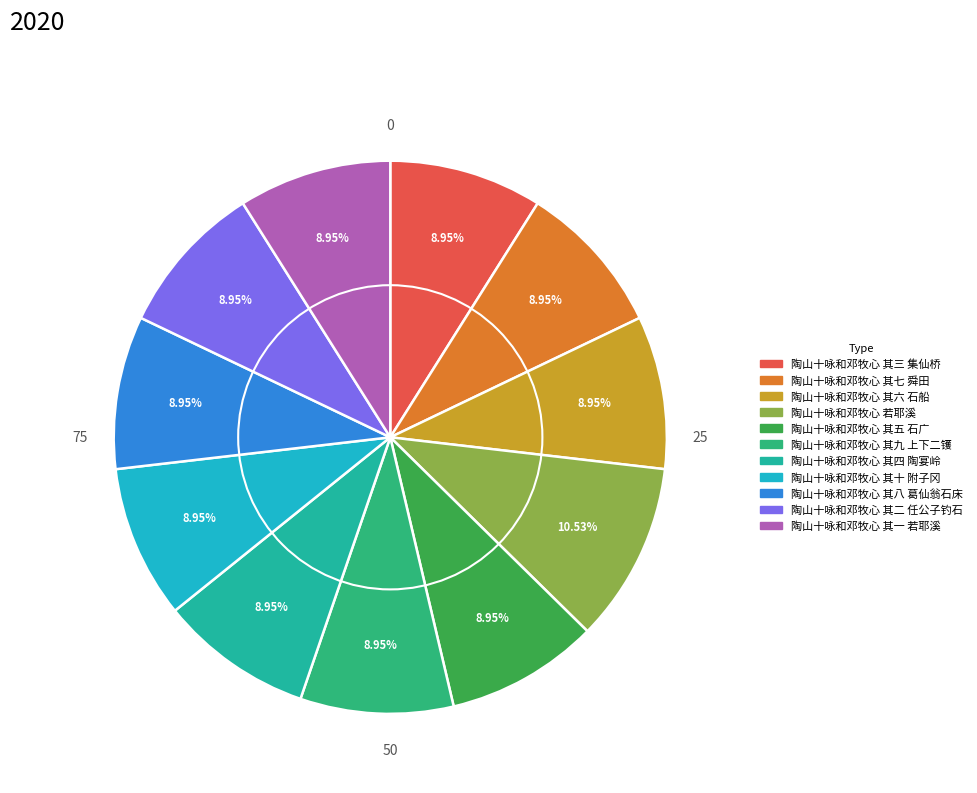

True or false: 陶山十咏和邓牧心 其六 石船 accounts for 9% of the total.

True